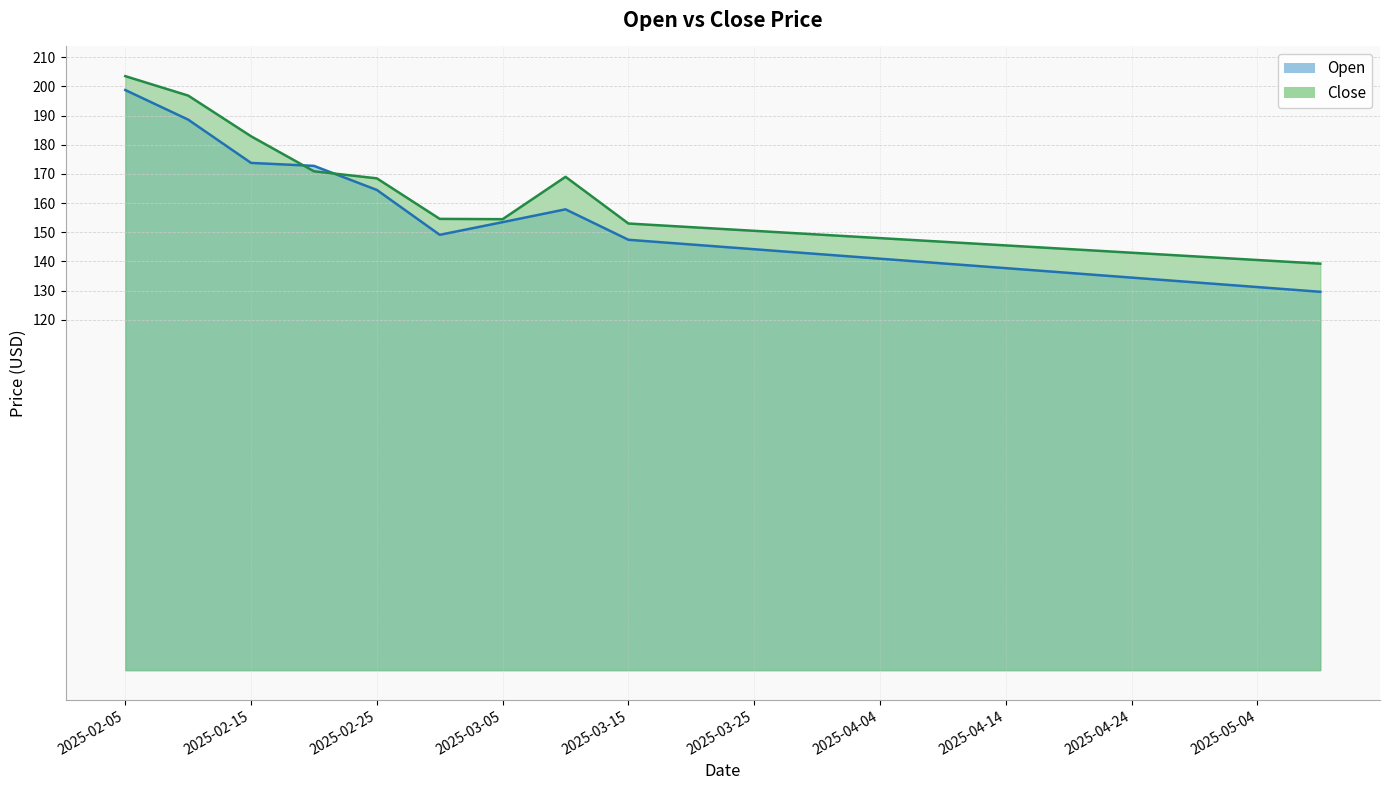

How many intersections are there between Open and Close?

2